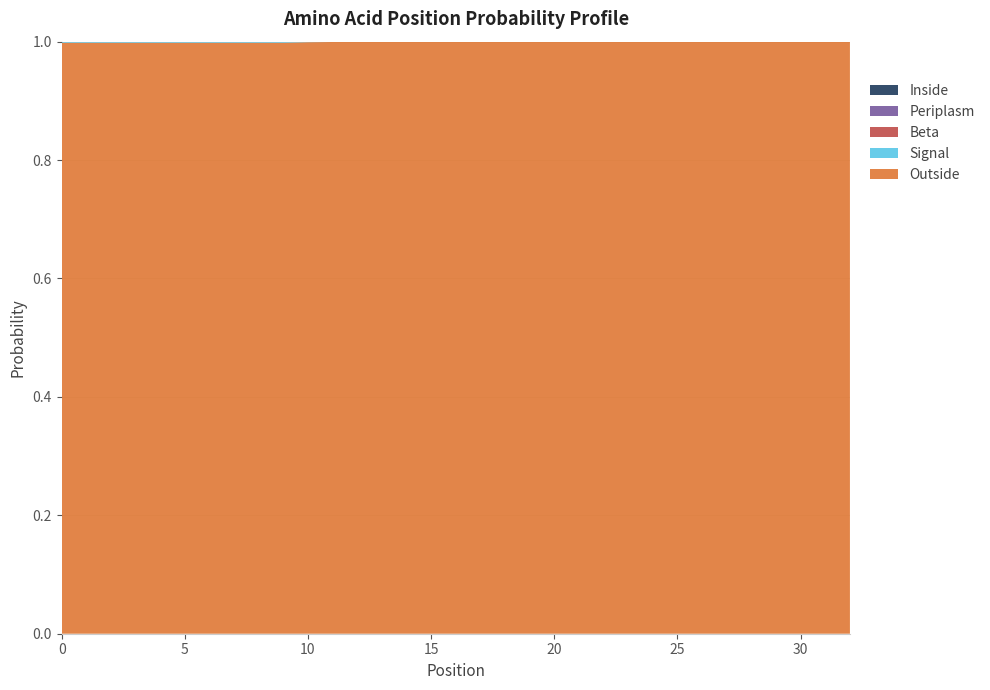

Reading left to right, what are all the values shown in this chart?

Outside: 1.0	1.0	1.0	1.0	1.0	1.0	1.0	1.0	1.0	1.0	1.0	1.0	1.0	1.0	1.0	1.0	1.0	1.0	1.0	1.0	1.0	1.0	1.0	1.0	1.0	1.0	1.0	1.0	1.0	1.0	1.0	1.0	1.0
Signal: 0.0	0.0	0.0	0.0	0.0	0.0	0.0	0.0	0.0	0.0	0.0	0.0	0.0	0.0	0.0	0.0	0.0	0.0	0.0	0.0	0.0	0.0	0.0	0.0	0.0	0.0	0.0	0.0	0.0	0.0	0.0	0.0	0.0
Beta: 0.0	0.0	0.0	0.0	0.0	0.0	0.0	0.0	0.0	0.0	0.0	0.0	0.0	0.0	0.0	0.0	0.0	0.0	0.0	0.0	0.0	0.0	0.0	0.0	0.0	0.0	0.0	0.0	0.0	0.0	0.0	0.0	0.0
Periplasm: 0.0	0.0	0.0	0.0	0.0	0.0	0.0	0.0	0.0	0.0	0.0	0.0	0.0	0.0	0.0	0.0	0.0	0.0	0.0	0.0	0.0	0.0	0.0	0.0	0.0	0.0	0.0	0.0	0.0	0.0	0.0	0.0	0.0
Inside: 0.0	0.0	0.0	0.0	0.0	0.0	0.0	0.0	0.0	0.0	0.0	0.0	0.0	0.0	0.0	0.0	0.0	0.0	0.0	0.0	0.0	0.0	0.0	0.0	0.0	0.0	0.0	0.0	0.0	0.0	0.0	0.0	0.0